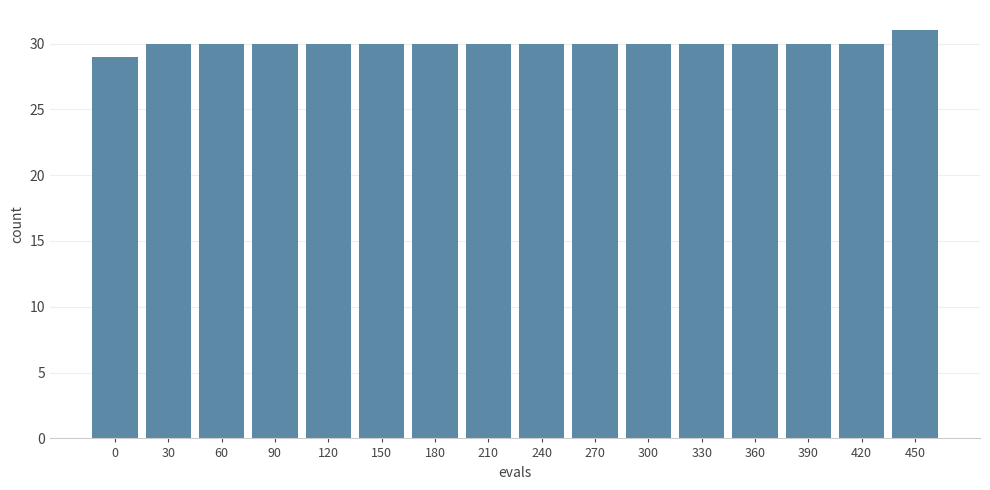

Count the number of data series in this chart.

1